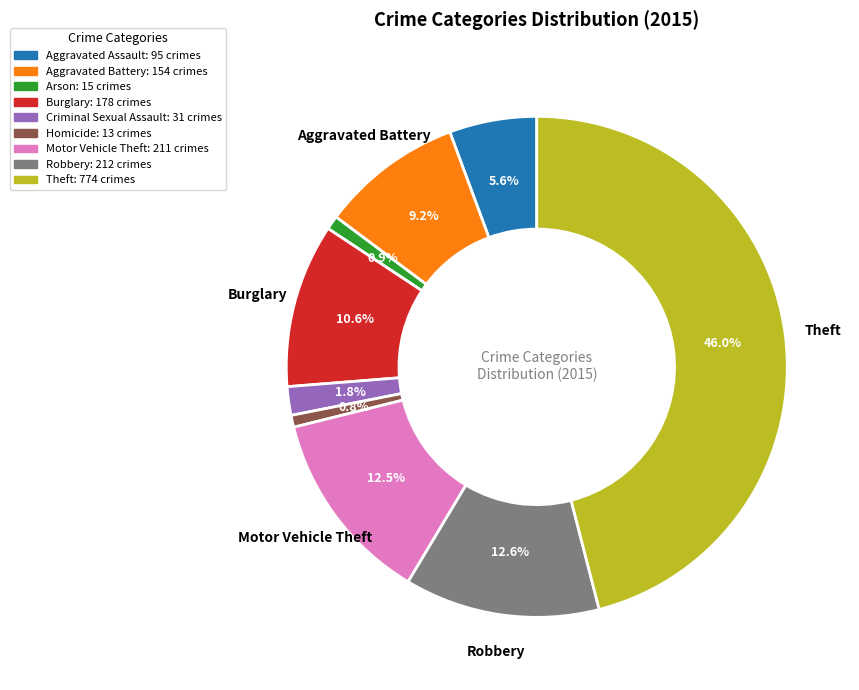

What percentage is the Arson slice, to the nearest percent?

1%